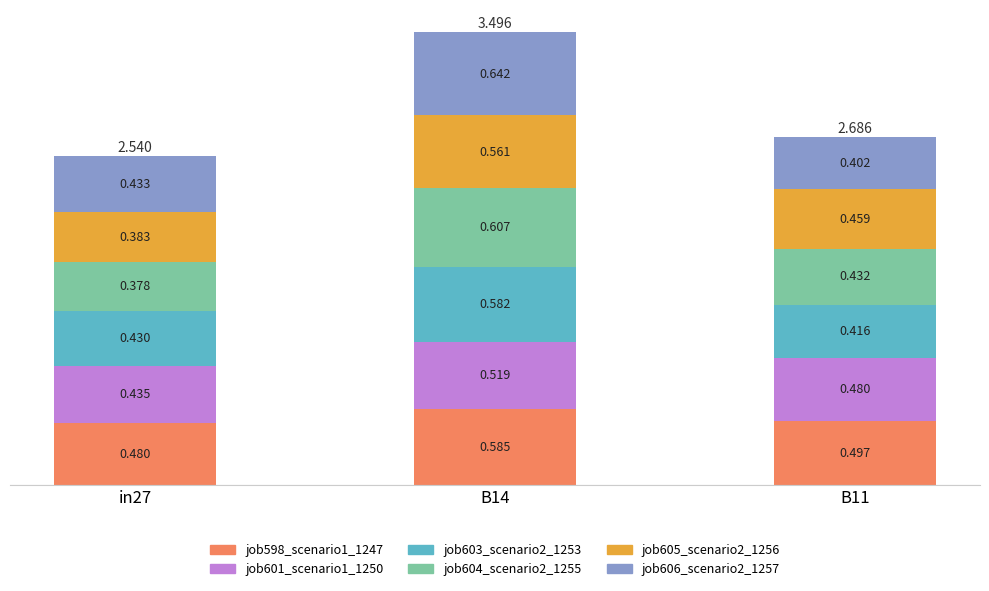

What are all the series names shown in the legend?

job598_scenario1_1247, job601_scenario1_1250, job603_scenario2_1253, job604_scenario2_1255, job605_scenario2_1256, job606_scenario2_1257